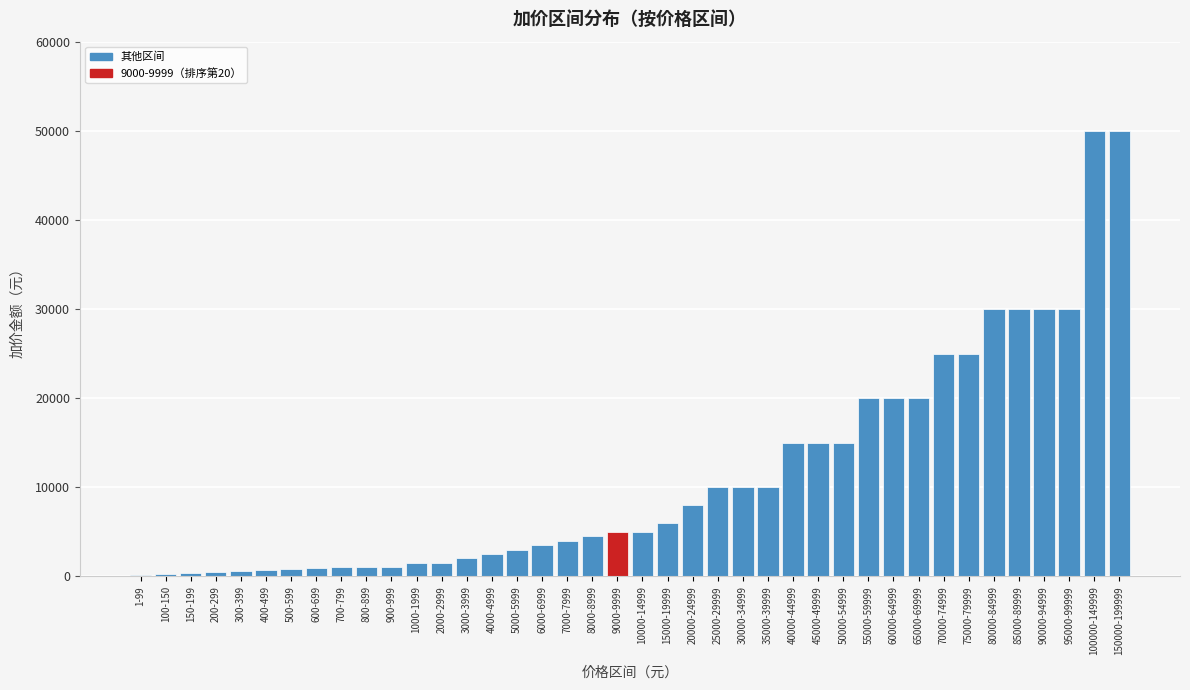

Between 40000-44999 and 90000-94999, which is larger?

90000-94999